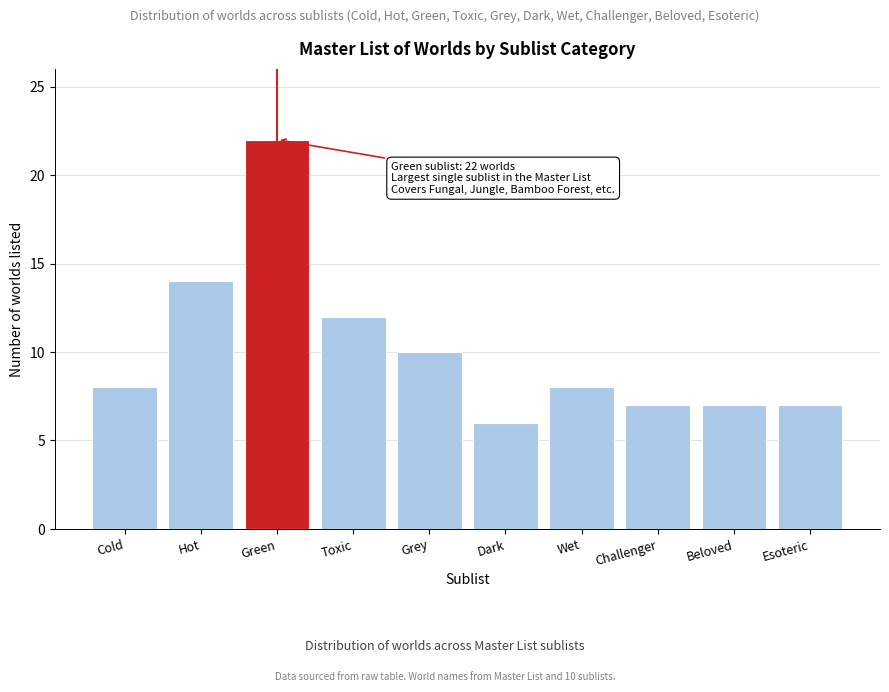

Reading left to right, list all the values displayed in this chart.

Cold=8	Hot=14	Green=22	Toxic=12	Grey=10	Dark=6	Wet=8	Challenger=7	Beloved=7	Esoteric=7